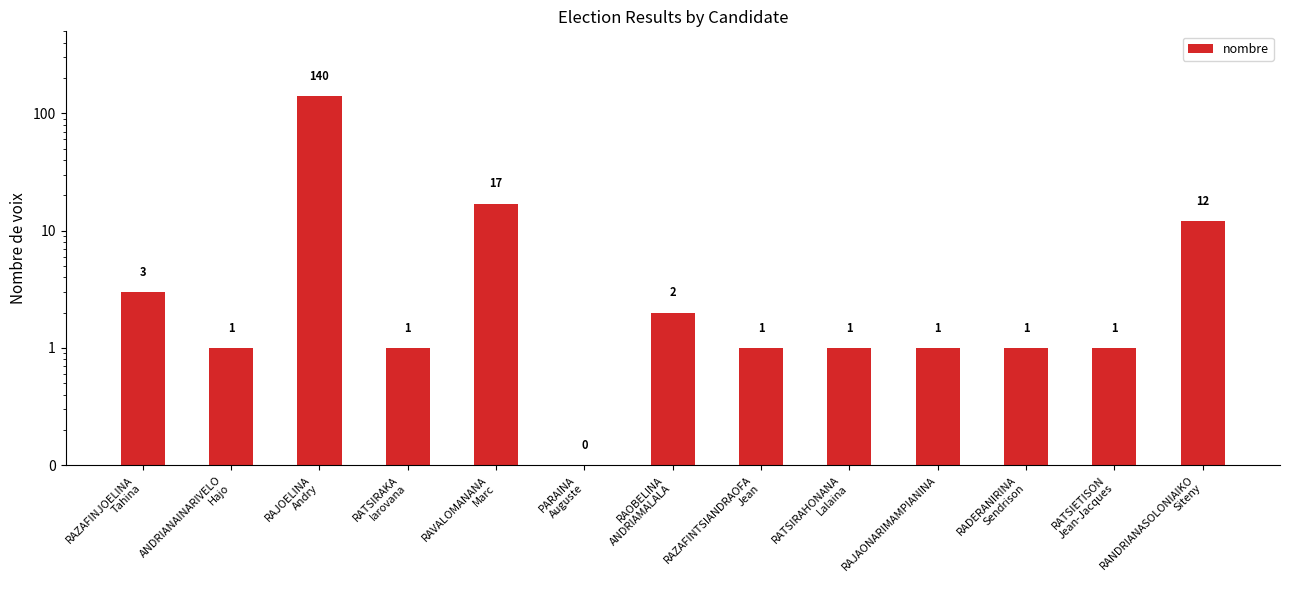

What is the label of the 7th bar from the left?

RAOBELINA
ANDRIAMALALA